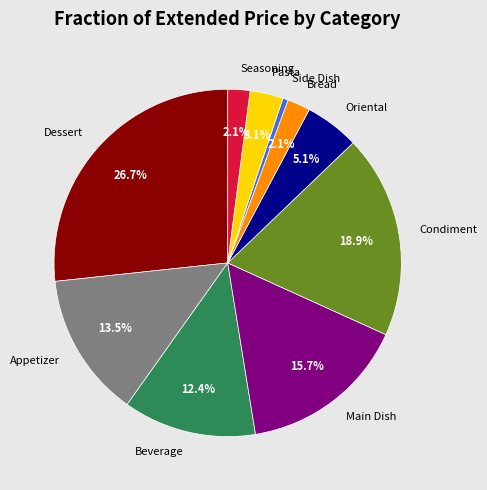

How many segments does this pie chart have?

10